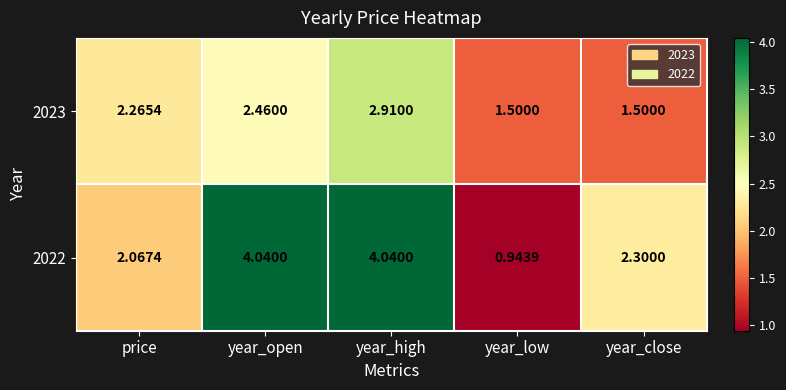

At which label is 2022 closest to 2?

price